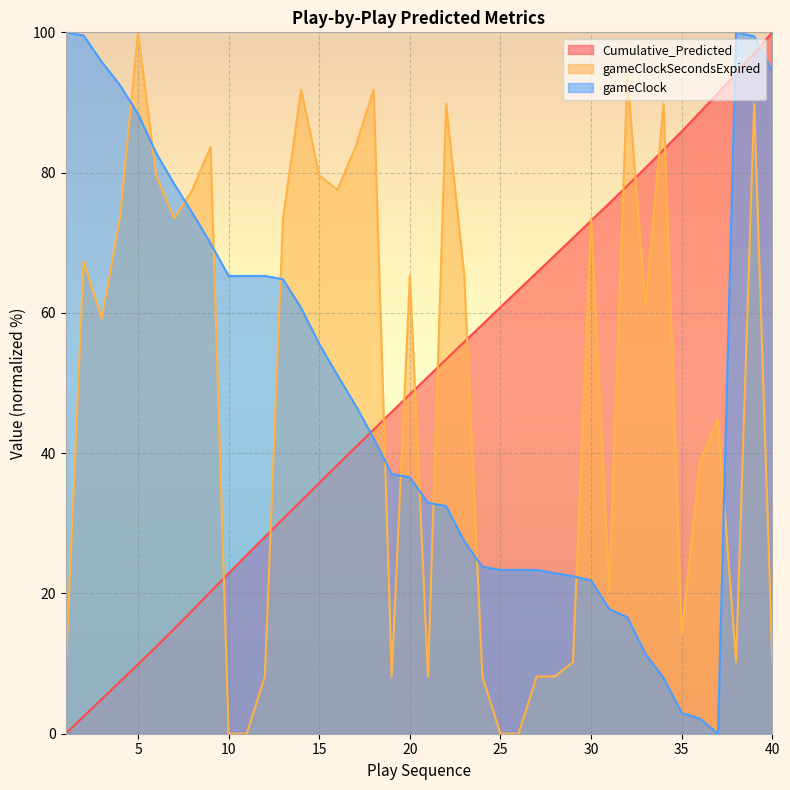

How many lines are shown in the chart?

3